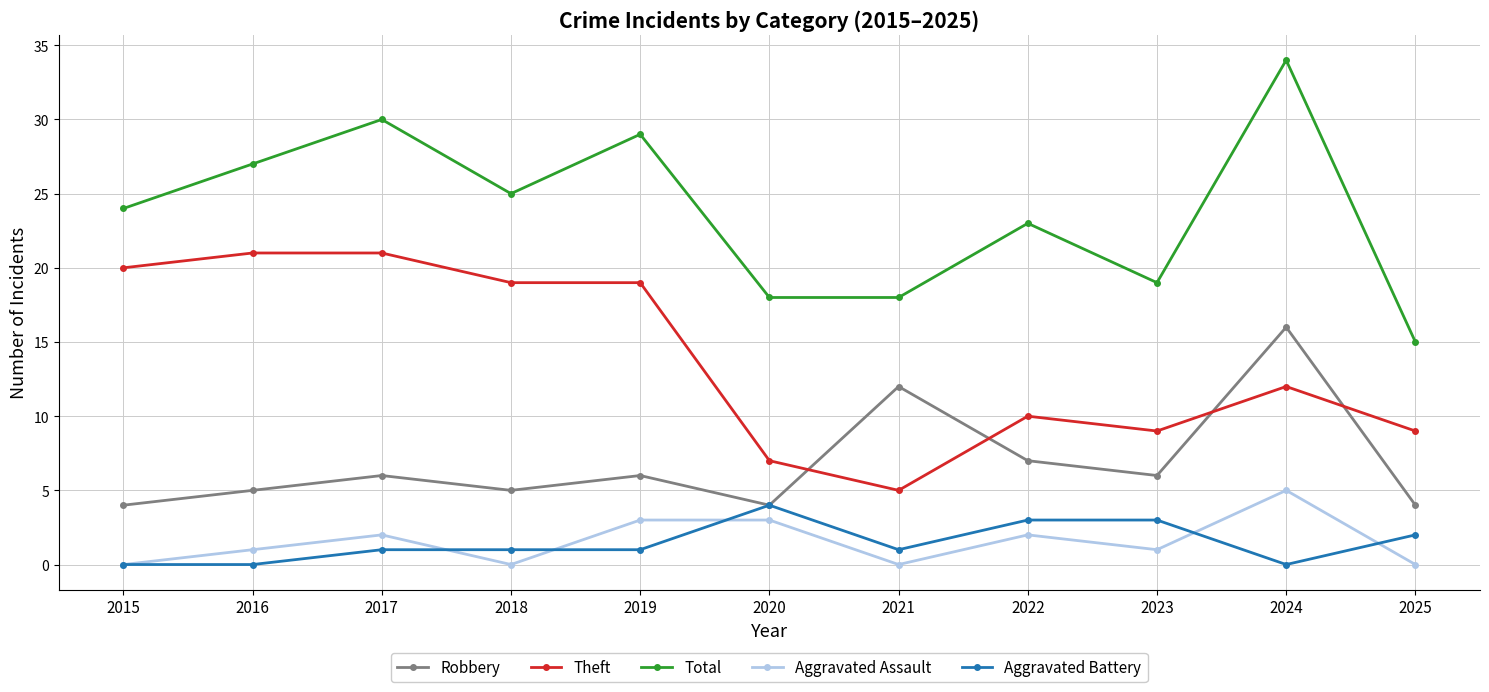

Is the value of Theft at 2018 greater than the value of Robbery at 2025?

Yes